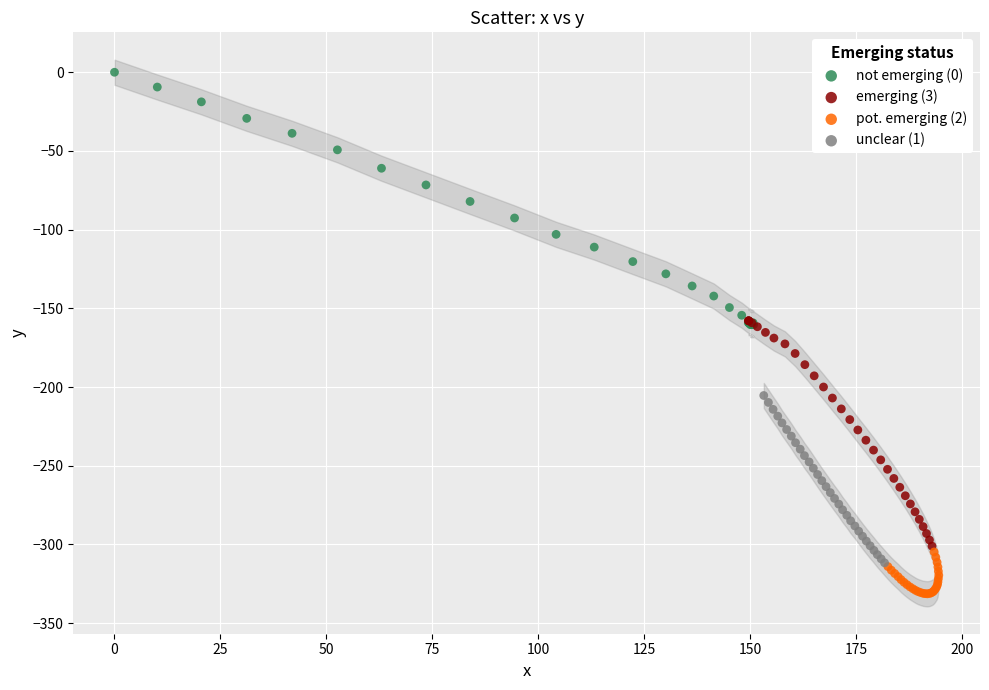

Which series reaches the minimum Y coordinate?

pot. emerging (2)